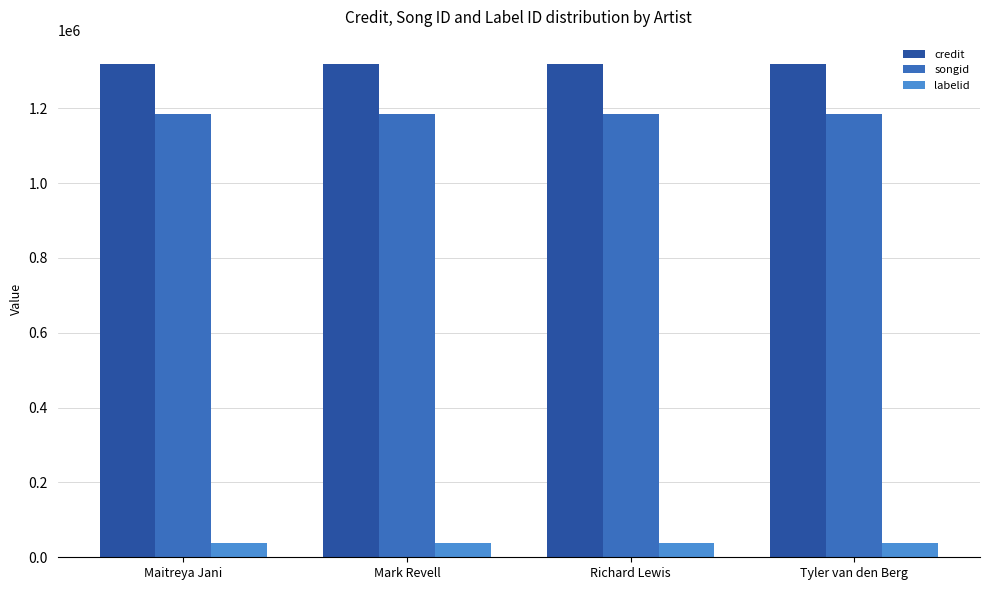

Reading left to right, list all the values displayed in this chart.

credit: Maitreya Jani=1317228	Mark Revell=1317228	Richard Lewis=1317228	Tyler van den Berg=1317228
songid: Maitreya Jani=1183445	Mark Revell=1183445	Richard Lewis=1183445	Tyler van den Berg=1183445
labelid: Maitreya Jani=37022	Mark Revell=37022	Richard Lewis=37022	Tyler van den Berg=37022